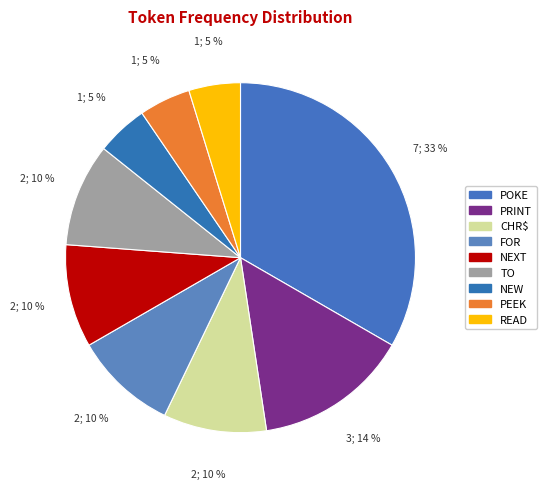

What is the total percentage of PRINT and CHR$?

23.8%